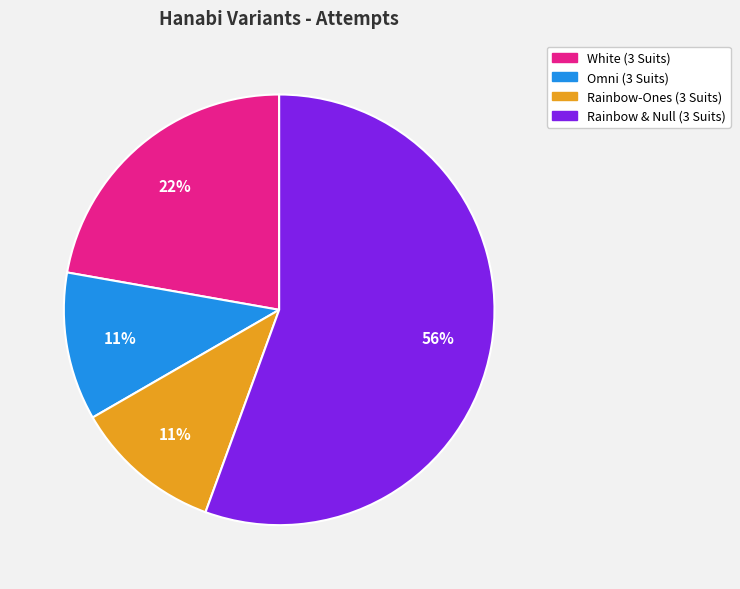

To the nearest percent, what portion does White (3 Suits) represent?

22%